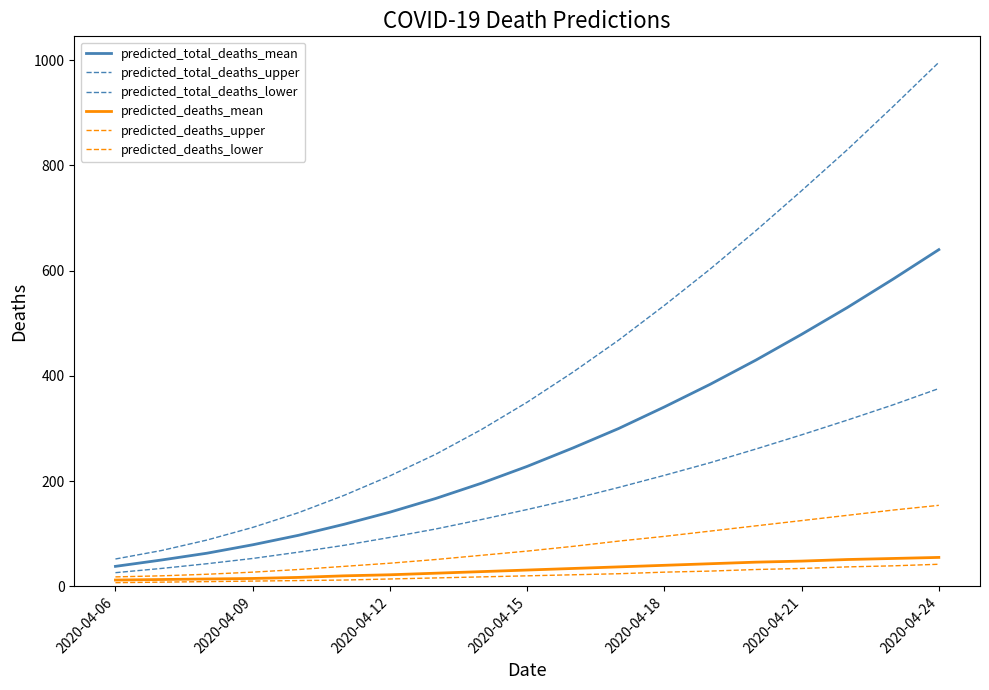

Does the chart display data point markers on the line(s)?

No